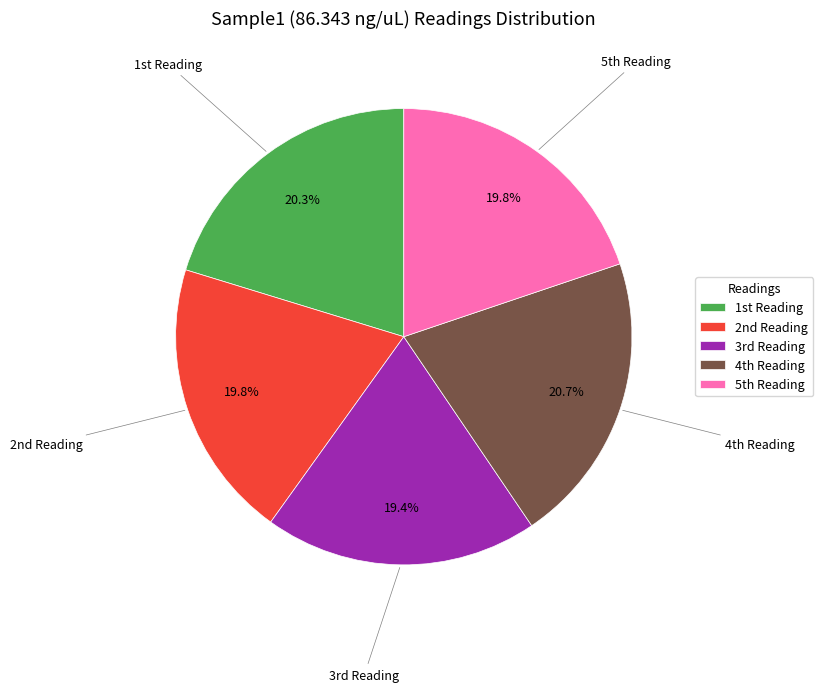

To the nearest percent, what is the difference between the largest and smallest slice percentages?

1%